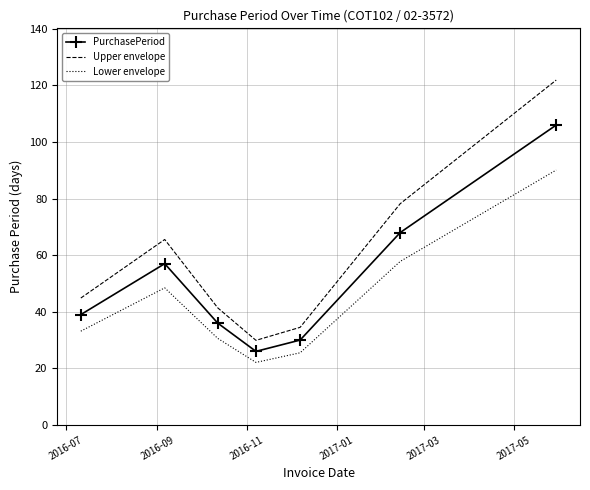

Rank the series by their average value, from lowest to highest.

Lower envelope, PurchasePeriod, Upper envelope